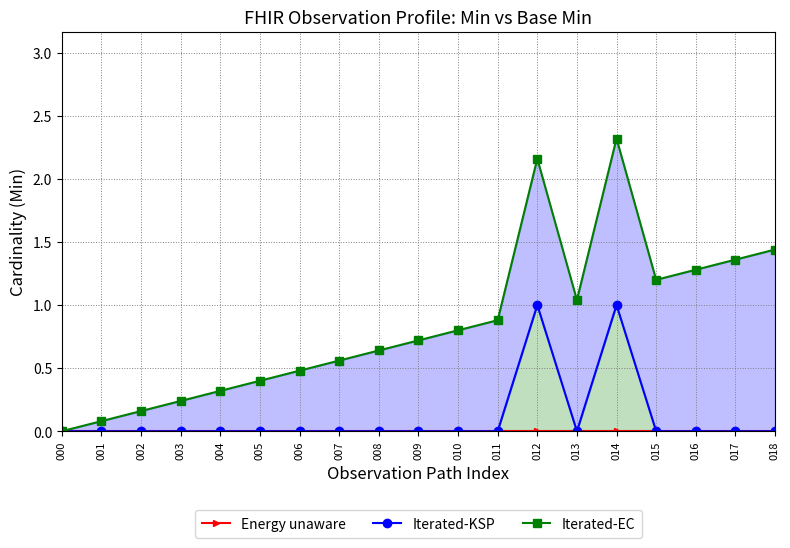

True or false: Iterated-KSP and Iterated-EC cross at least once.

False